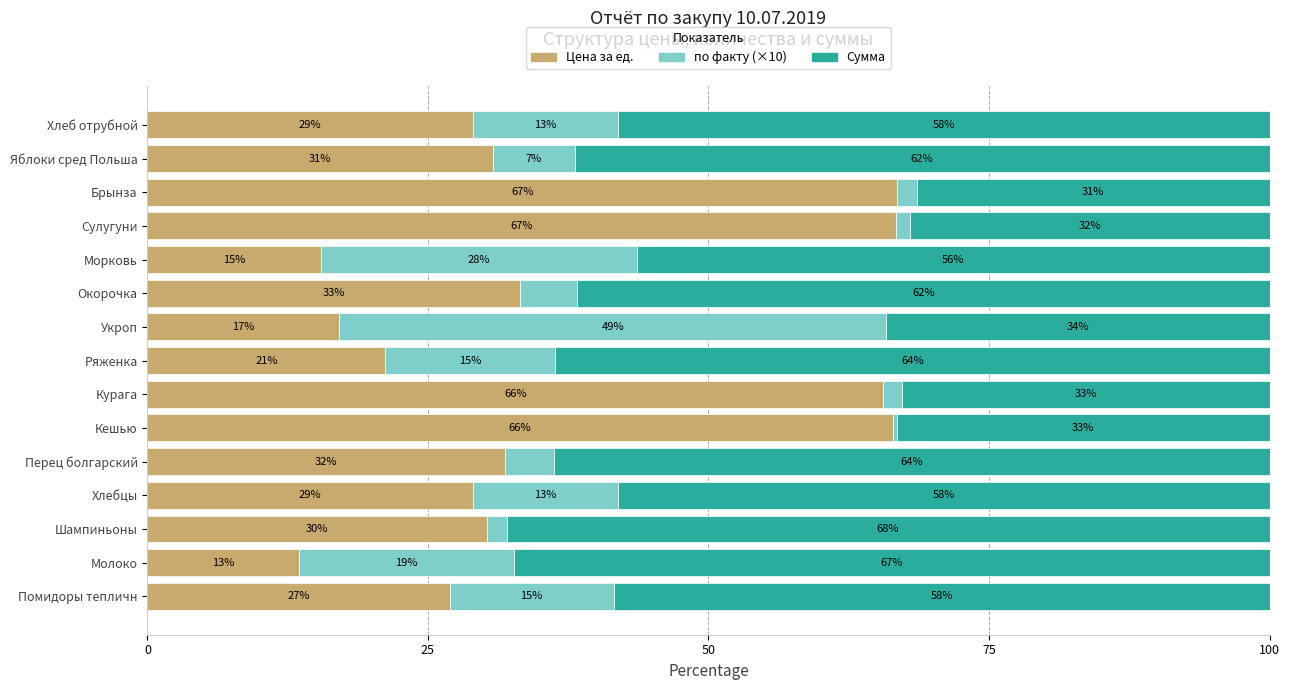

What is the total value across all series at Сулугуни?

100.0